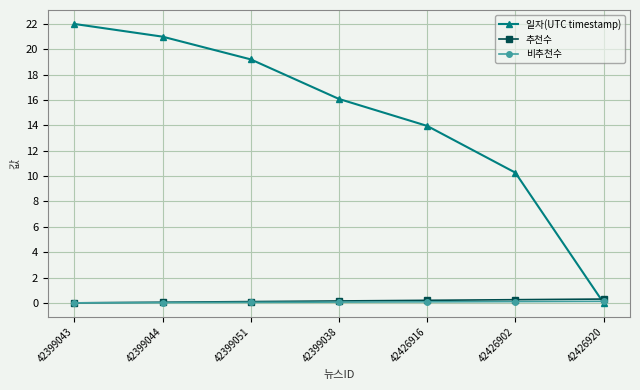

How many times do 비추천수 and 일자(UTC timestamp) cross each other?

1